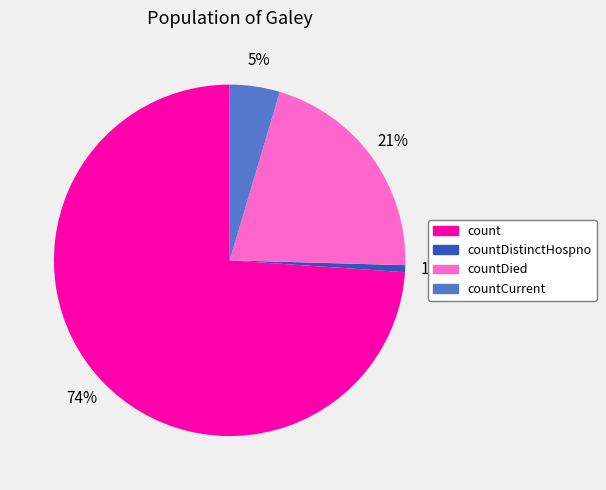

To the nearest percent, what is the average slice percentage?

25%